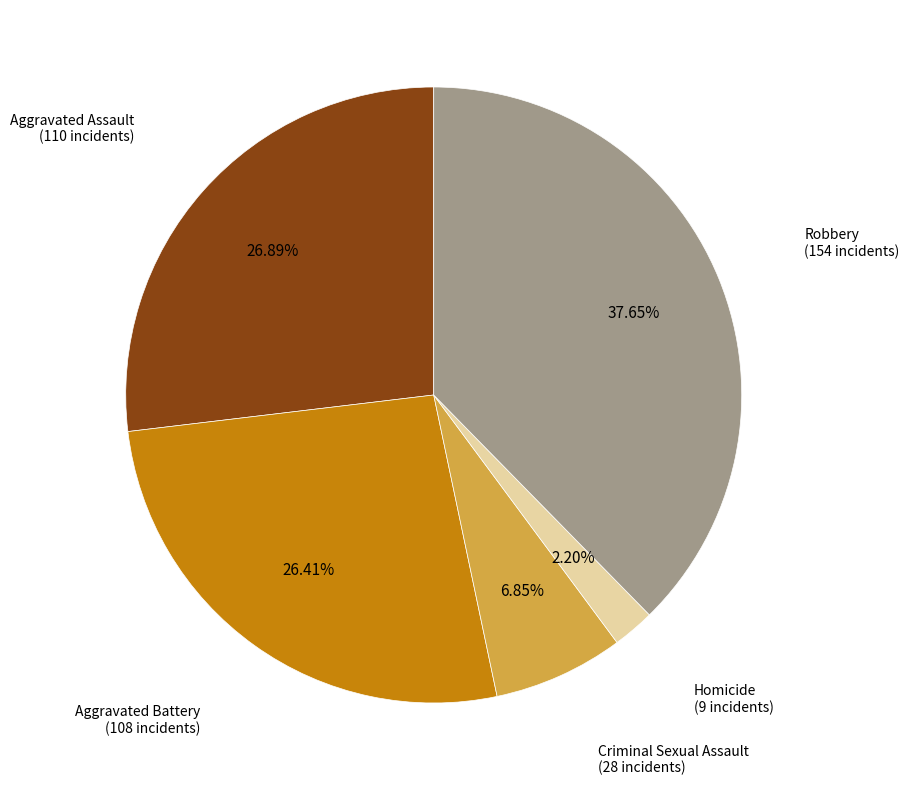

Is there any slice that represents more than half of the pie?

No